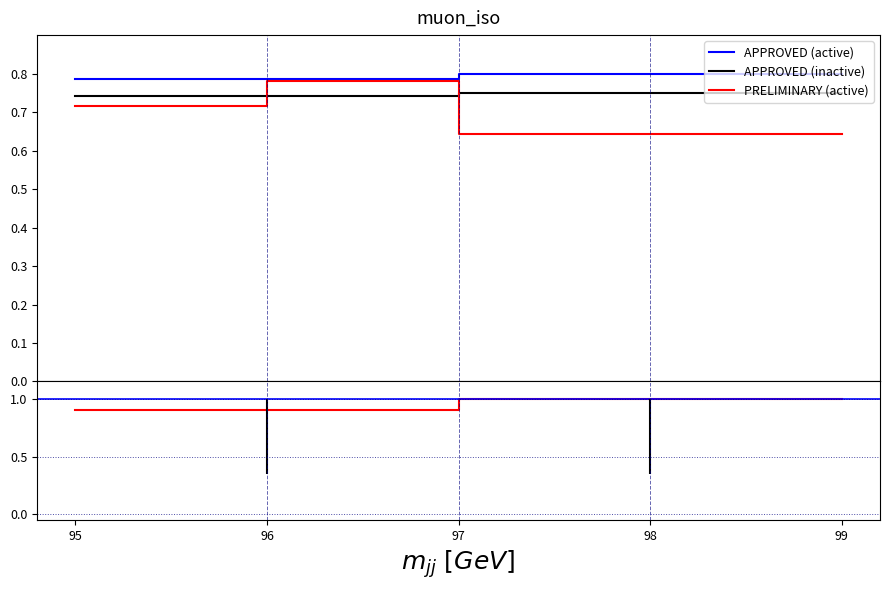

Does the chart display data point markers on the line(s)?

No